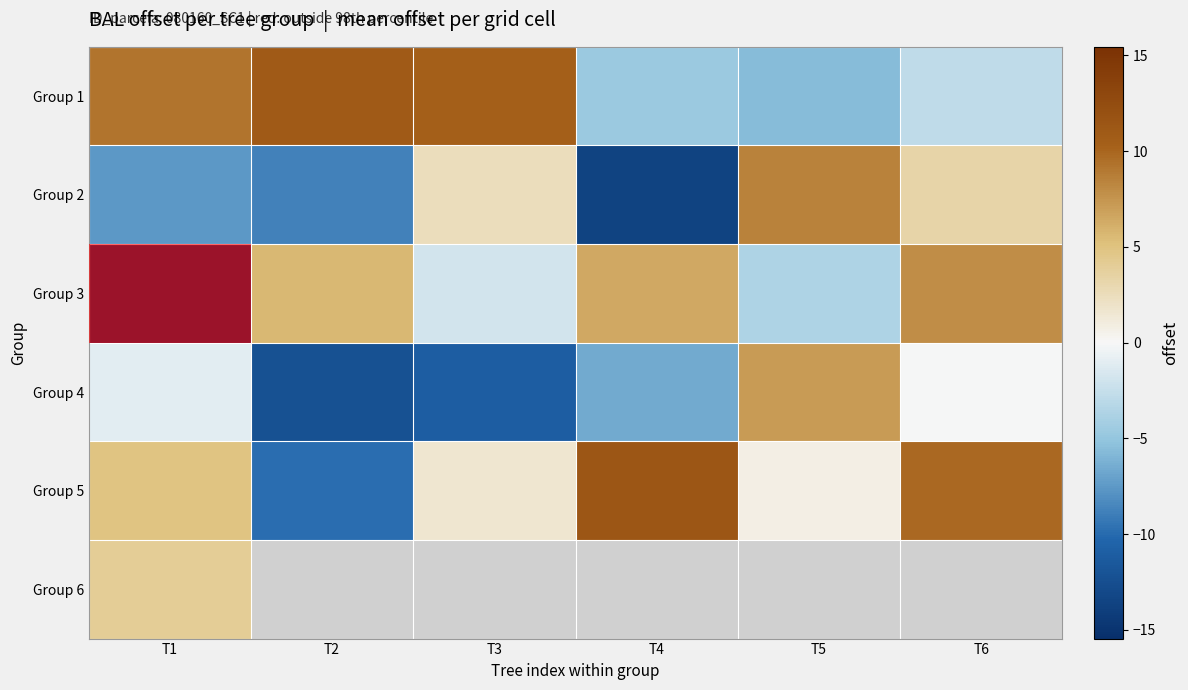

Which category has the highest value in the Group 2 series?

T5